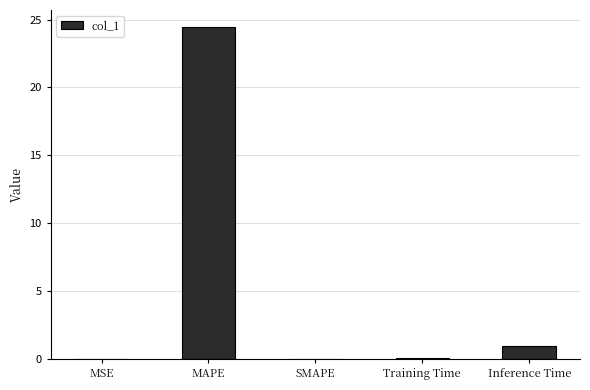

The chart shows a value of -8.6 at SMAPE. True or false?

False